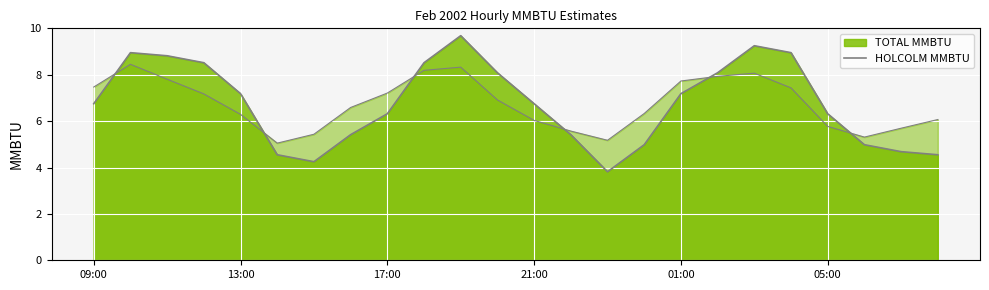

What is the average value?

6.8